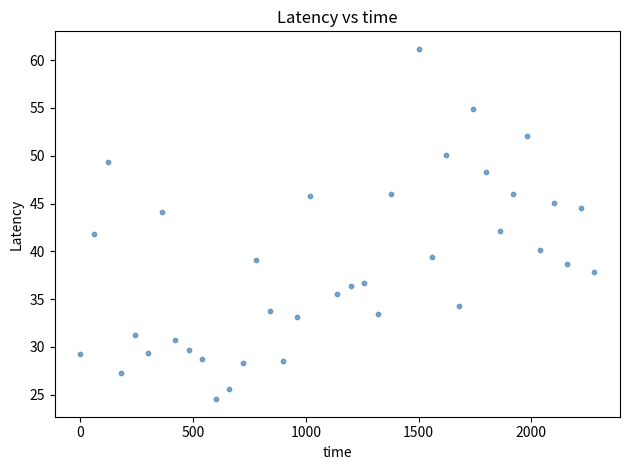

What is the range of X values (max minus min)?

2280.0